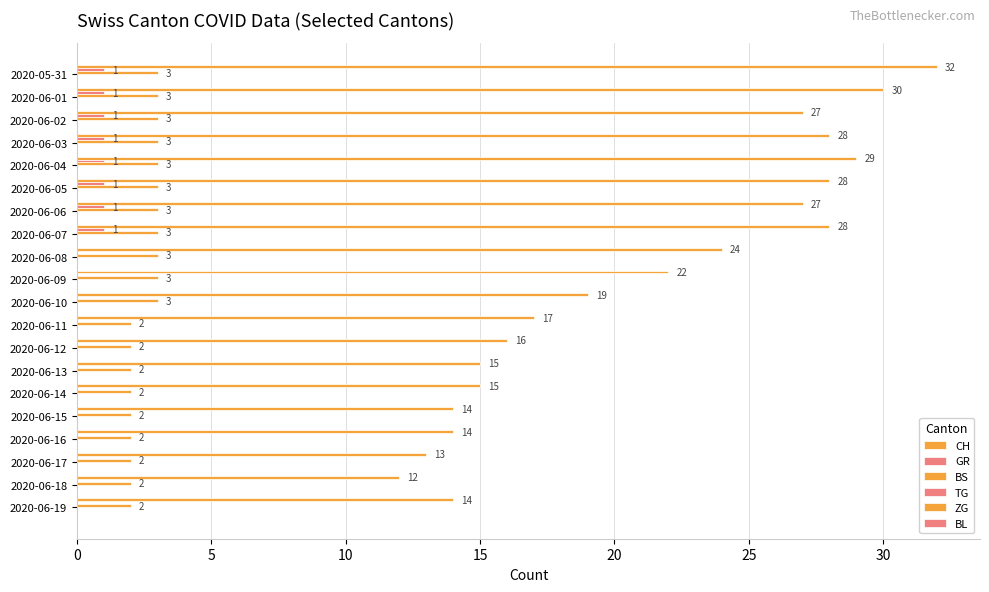

How many BS values are between 2 and 3?

20